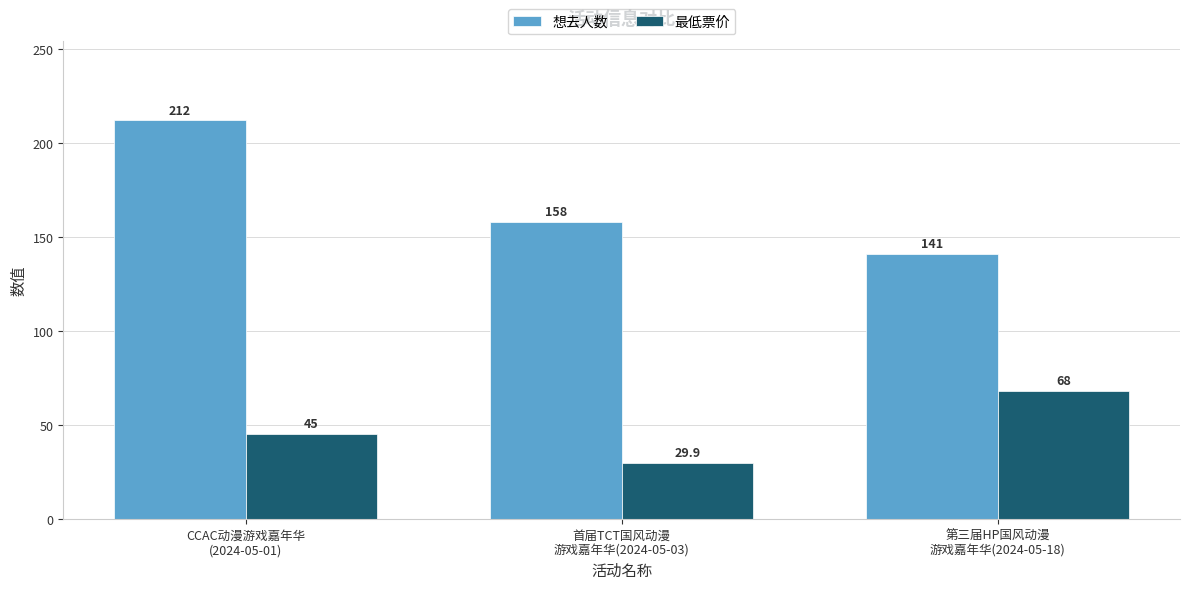

Which series changed the most between CCAC动漫游戏嘉年华
(2024-05-01) and 第三届HP国风动漫
游戏嘉年华(2024-05-18)?

想去人数